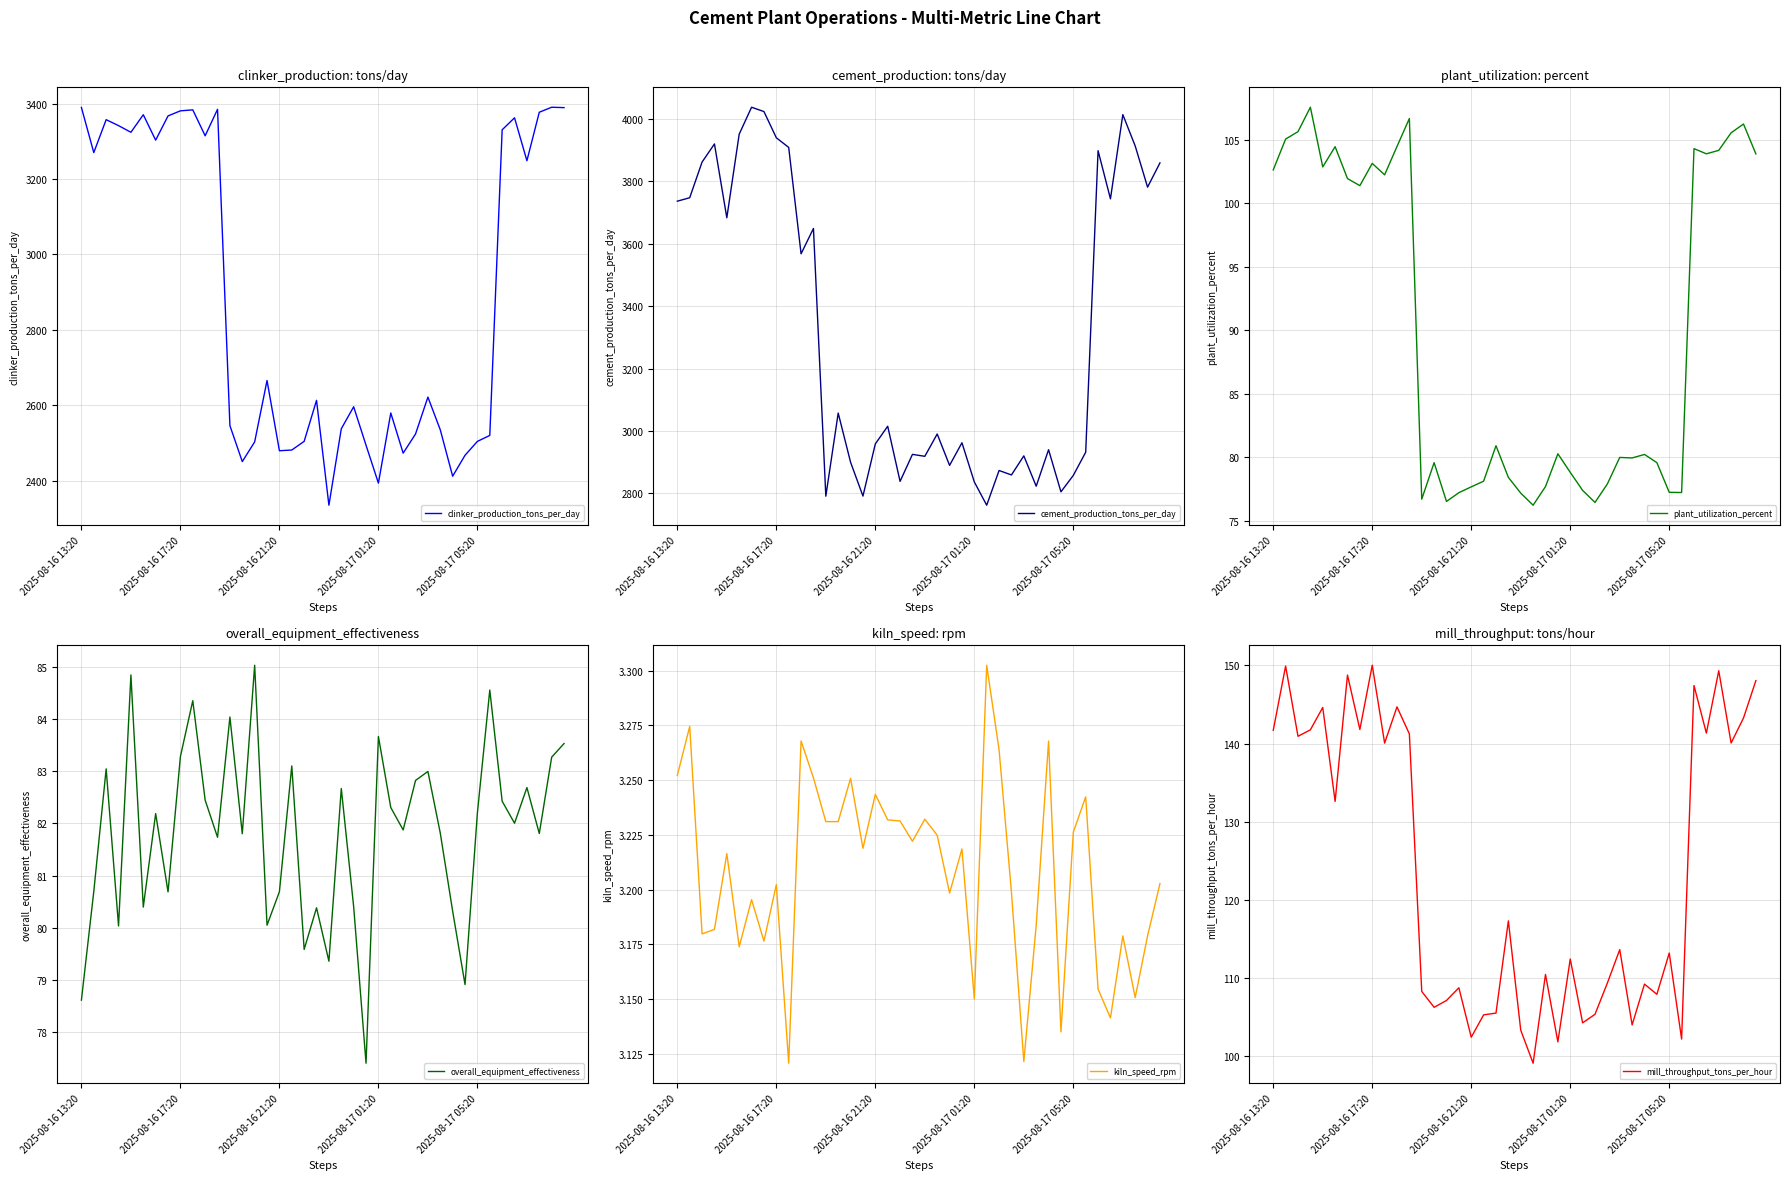

Which series changed the most between 7 and 37?

cement_production_tons_per_day